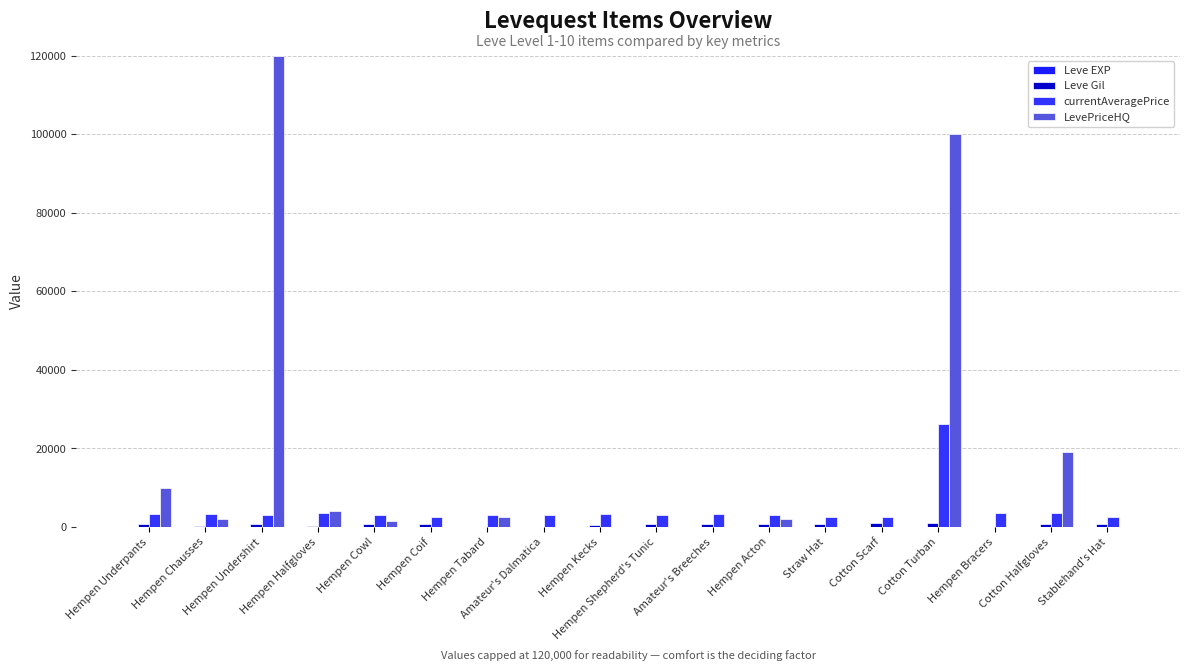

The value of LevePriceHQ at Hempen Halfgloves is 1659. True or false?

False